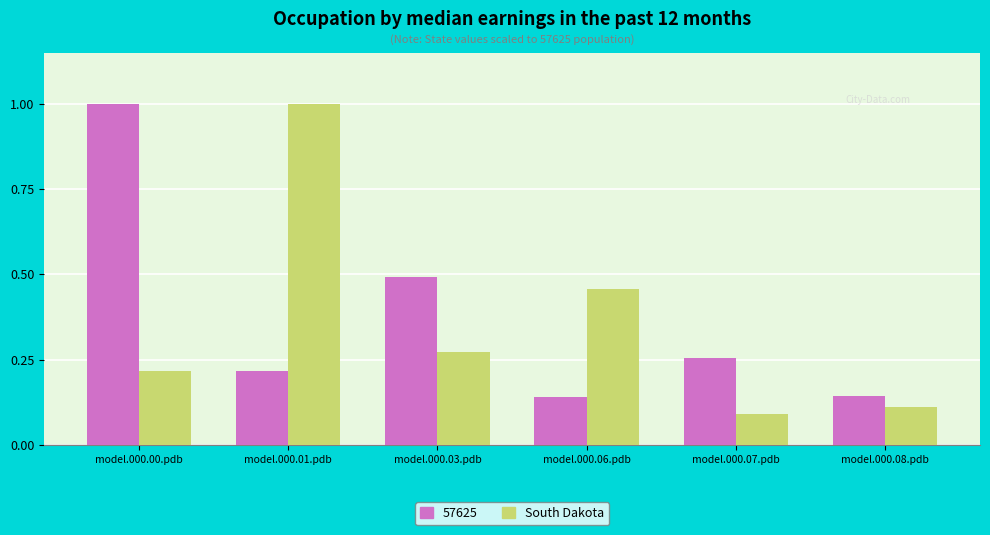

What is the sum of all 57625 values?

2.2